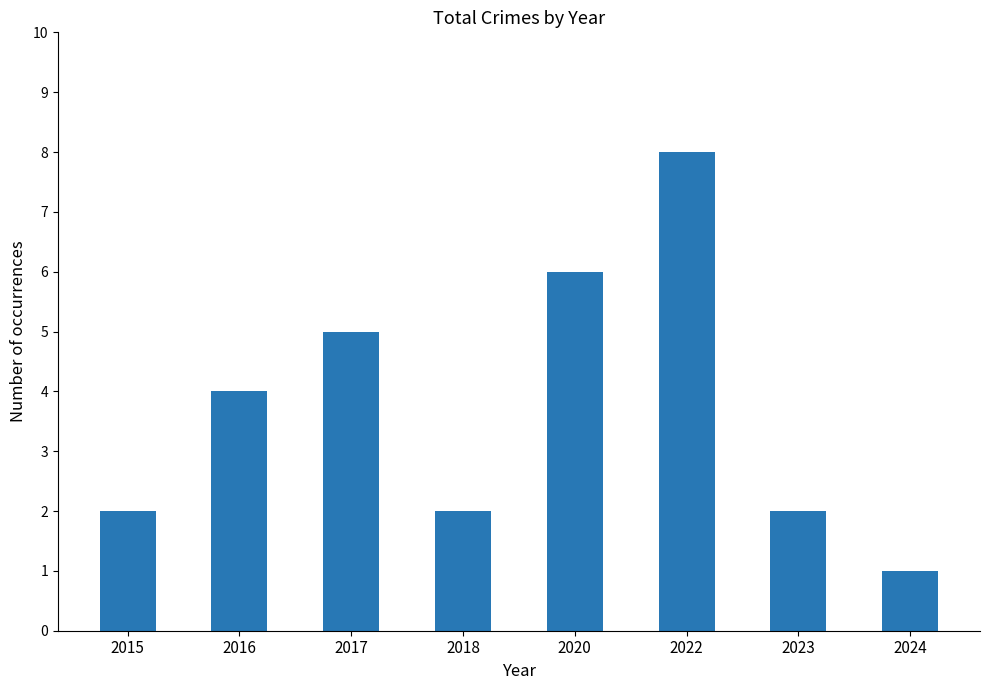

Does the chart contain any negative values?

No